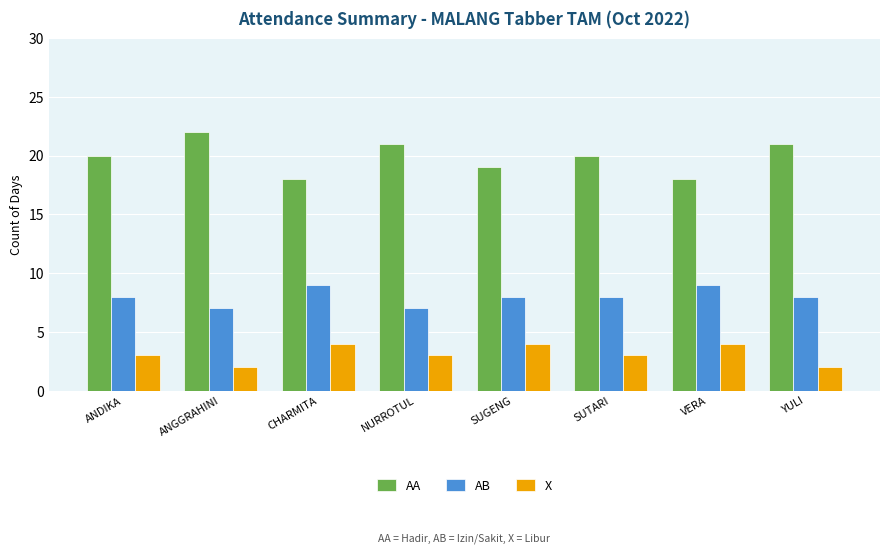

What is the sum of all X values?

25